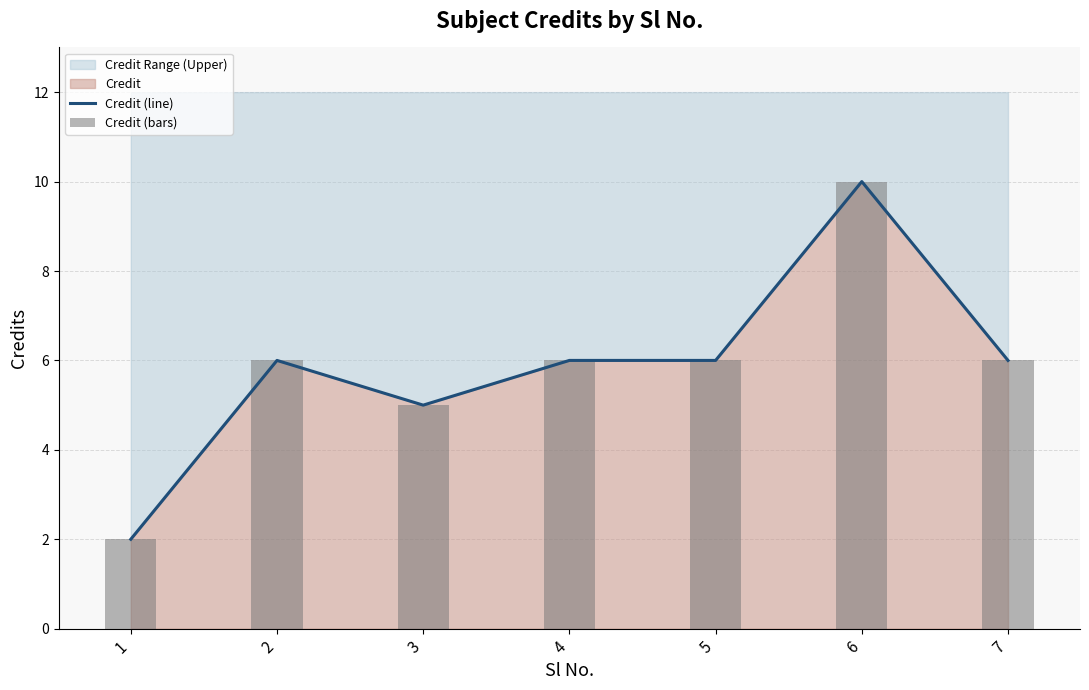

Reading left to right, extract all data points from this chart.

Credit (line): 1=2	2=6	3=5	4=6	5=6	6=10	7=6
Credit (bars): 1=2	2=6	3=5	4=6	5=6	6=10	7=6